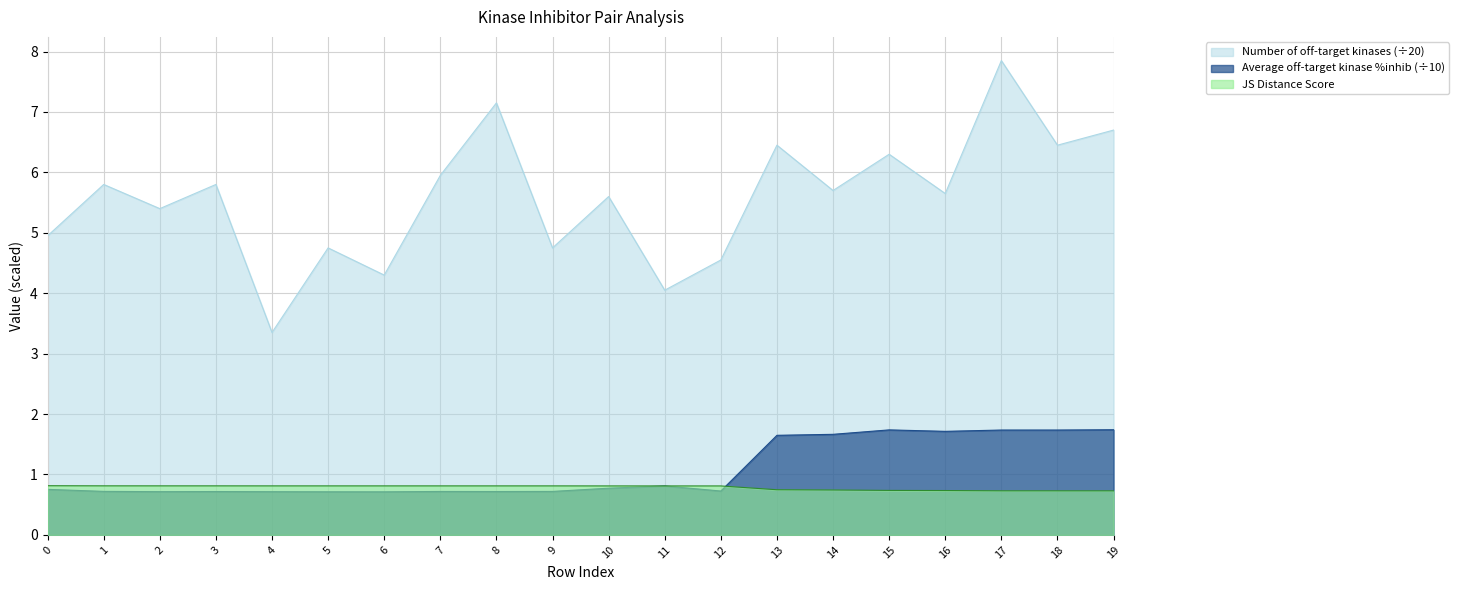

What is the total value across all series at 15?

8.8